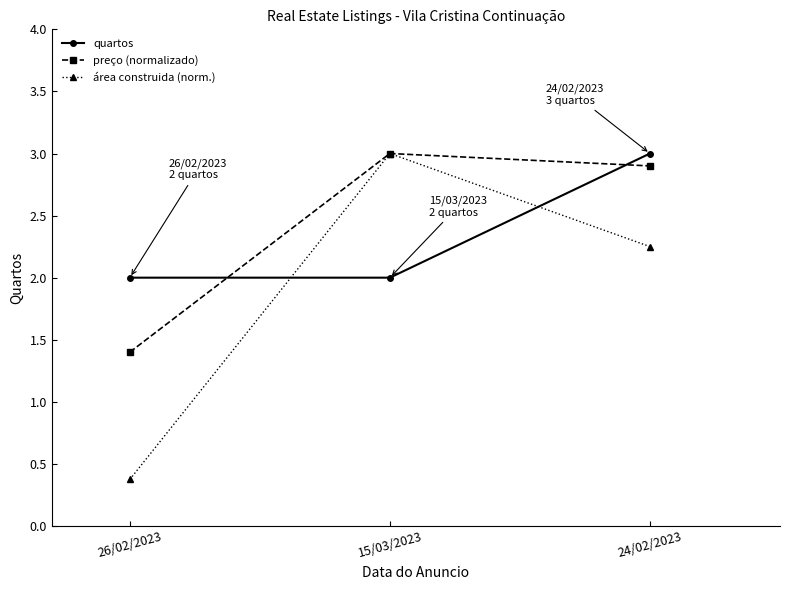

Rank the series at 26/02/2023 from lowest to highest value.

área construida (norm.), preço (normalizado), quartos